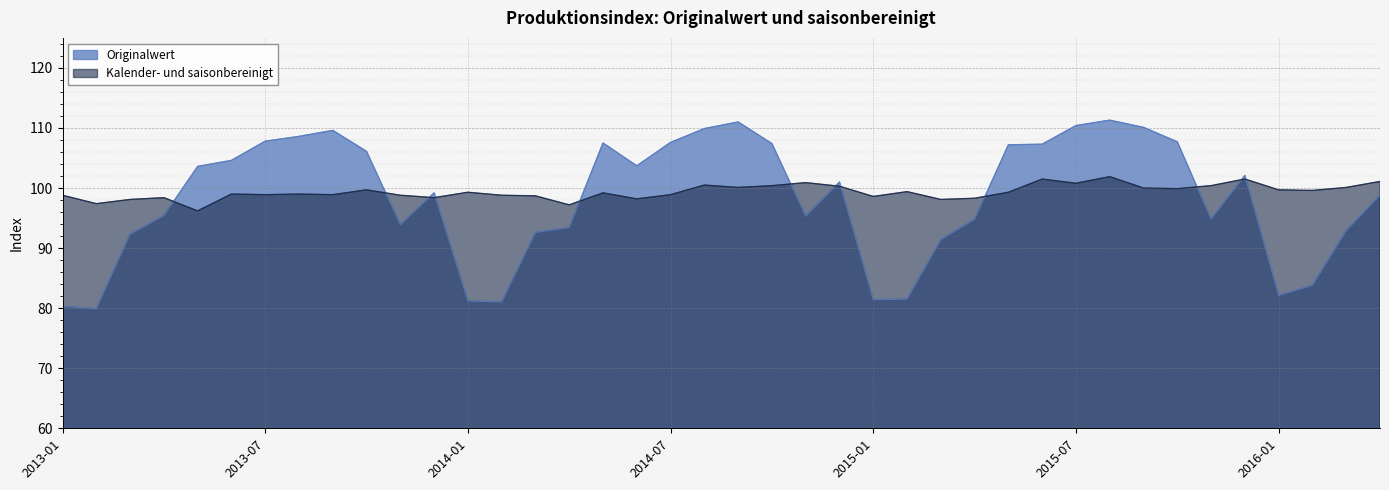

At which label does Kalender- und saisonbereinigt reach its peak?

2015-08